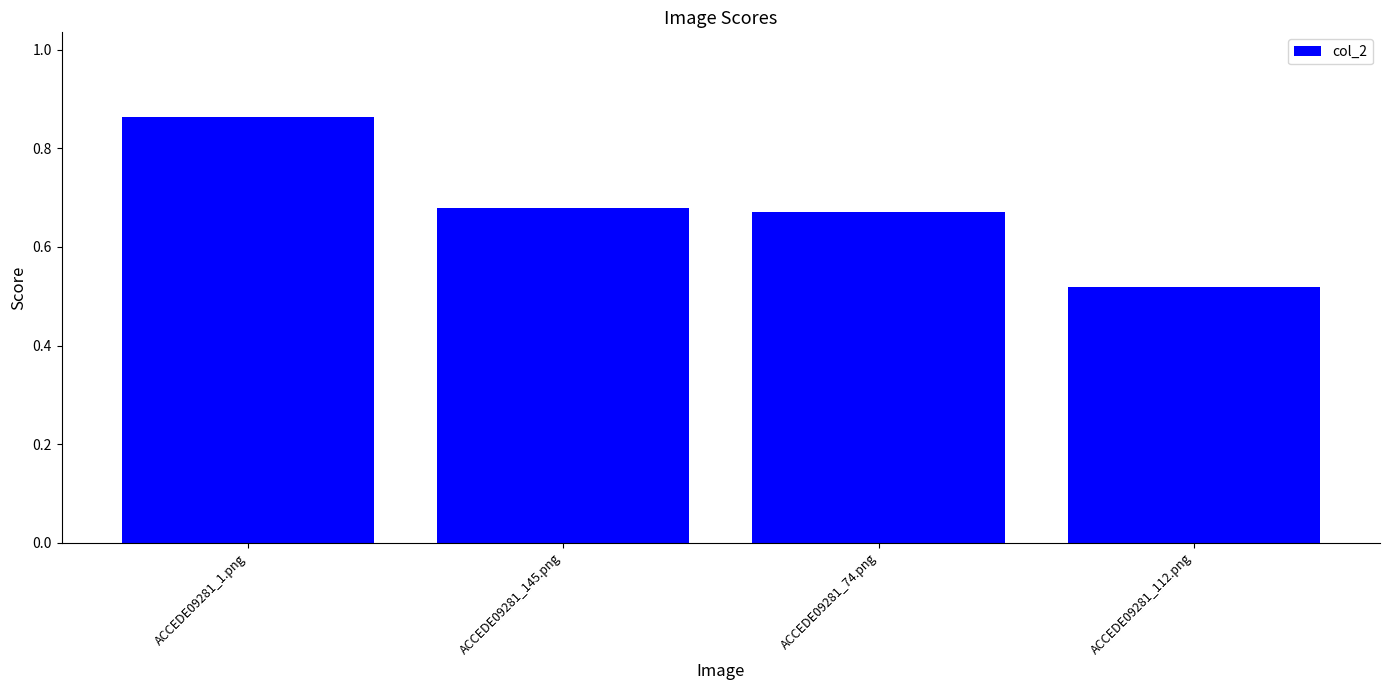

What position from the left is ACCEDE09281_112.png?

4